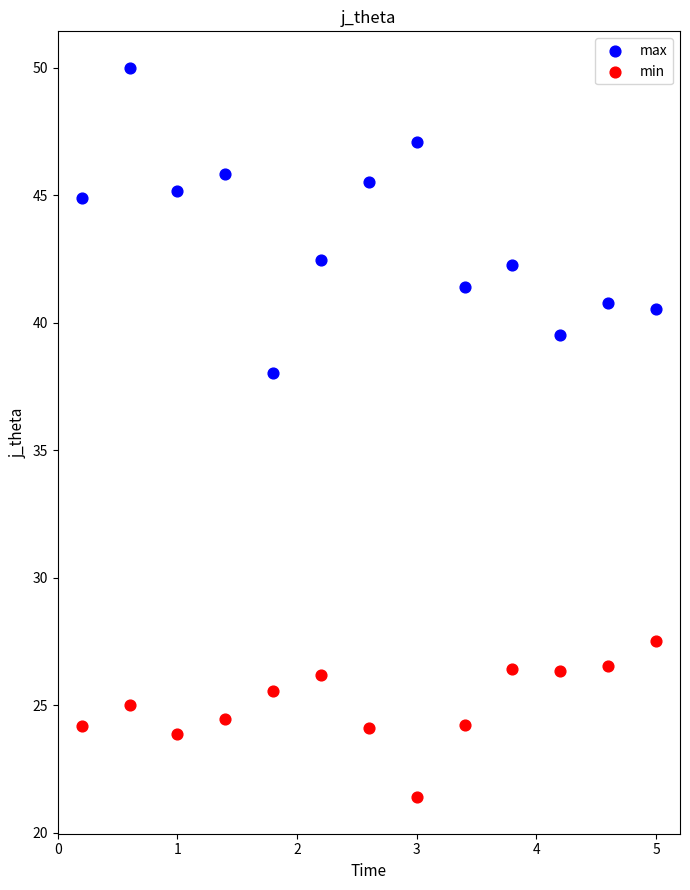

Which series contains the highest Y value?

max